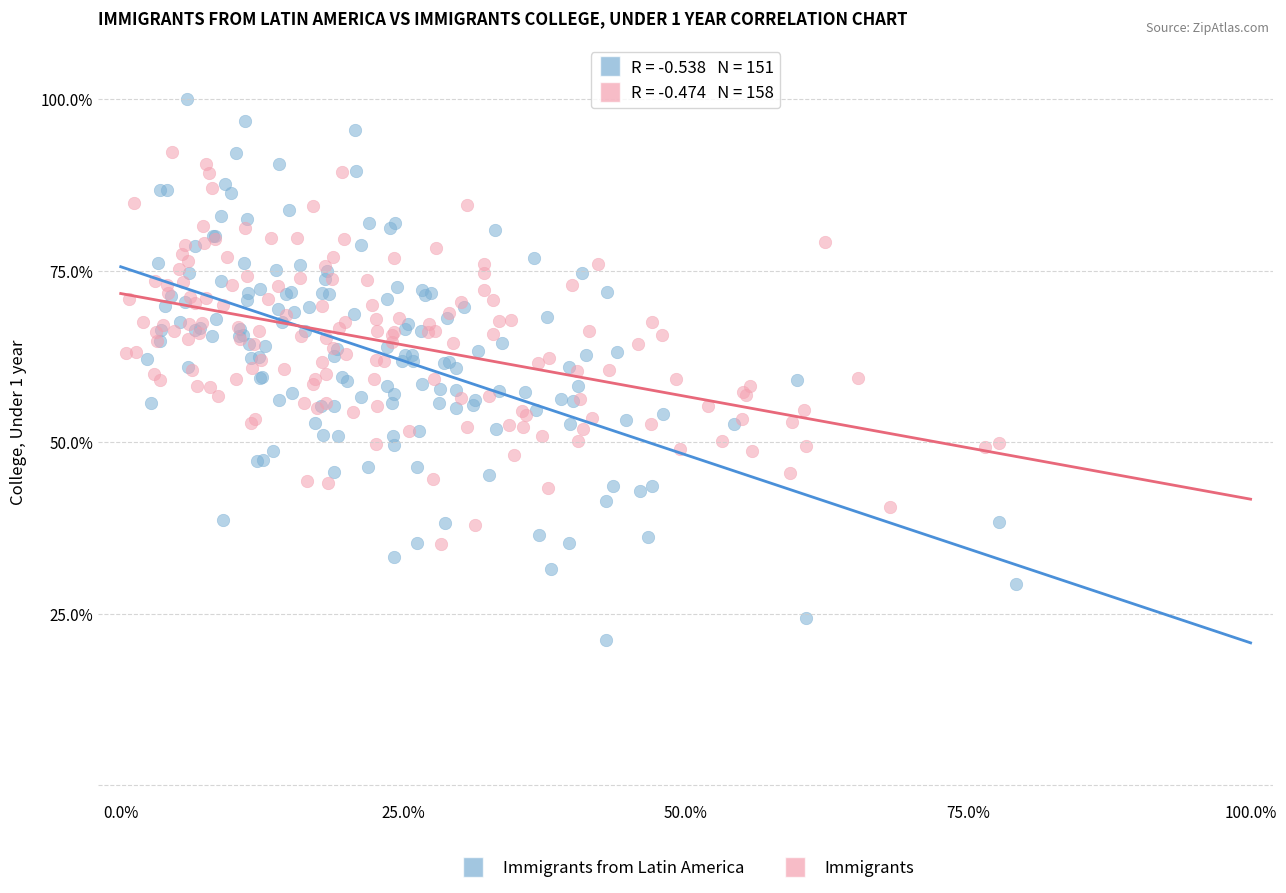

Which series has the largest Y range (max minus min)?

Immigrants from Latin America